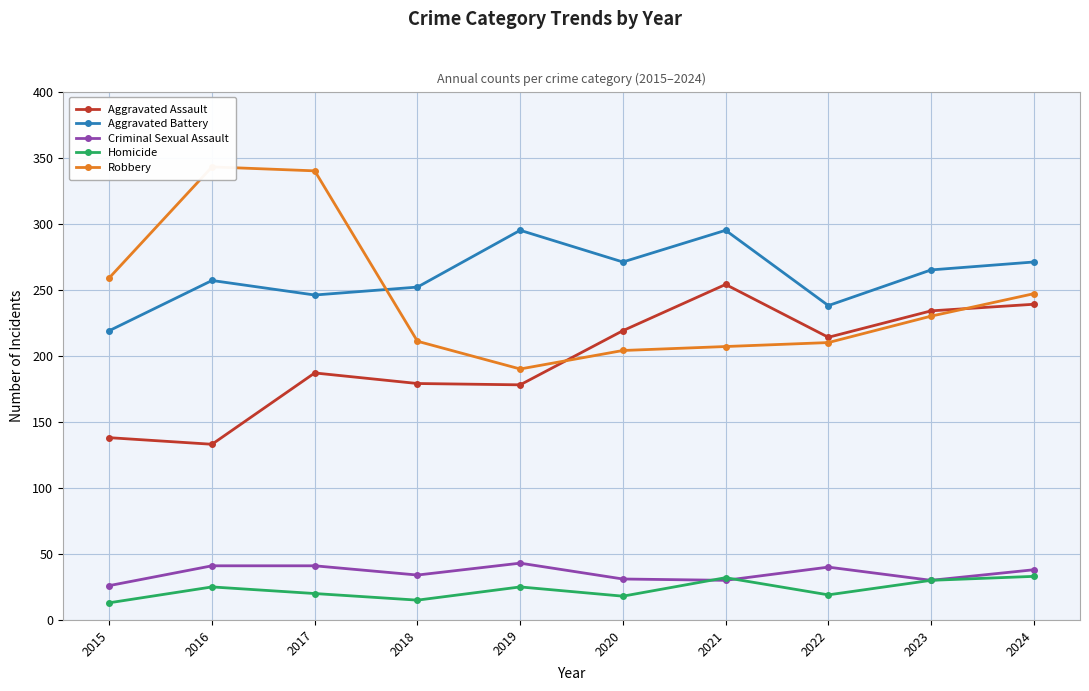

Reading left to right, transcribe all the data shown in this chart.

Aggravated Assault: 2015=138	2016=133	2017=187	2018=179	2019=178	2020=219	2021=254	2022=214	2023=234	2024=239
Aggravated Battery: 2015=219	2016=257	2017=246	2018=252	2019=295	2020=271	2021=295	2022=238	2023=265	2024=271
Criminal Sexual Assault: 2015=26	2016=41	2017=41	2018=34	2019=43	2020=31	2021=30	2022=40	2023=30	2024=38
Homicide: 2015=13	2016=25	2017=20	2018=15	2019=25	2020=18	2021=32	2022=19	2023=30	2024=33
Robbery: 2015=259	2016=343	2017=340	2018=211	2019=190	2020=204	2021=207	2022=210	2023=230	2024=247